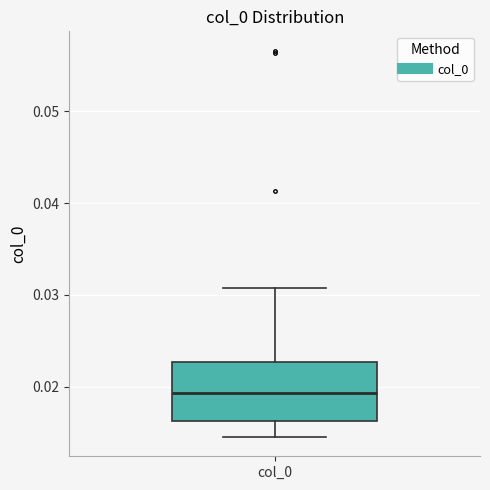

Where does the upper whisker of the box for col_0 end on the y-axis? The values are not printed on the chart, so give them approximately, as read against the axis.

0.031